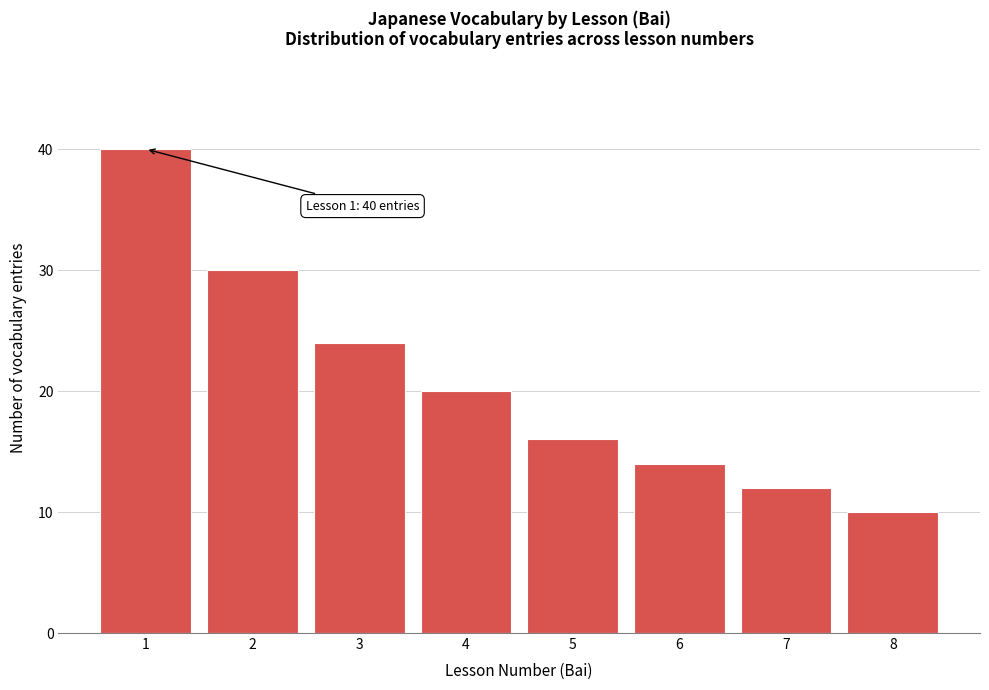

Reading right to left, transcribe all the data shown in this chart.

10	12	14	16	20	24	30	40